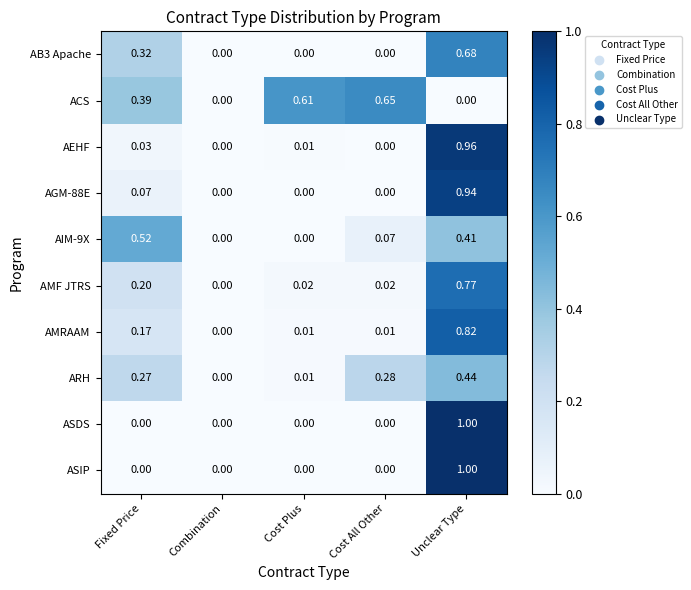

At which category is the sum across all series the highest?

Unclear Type